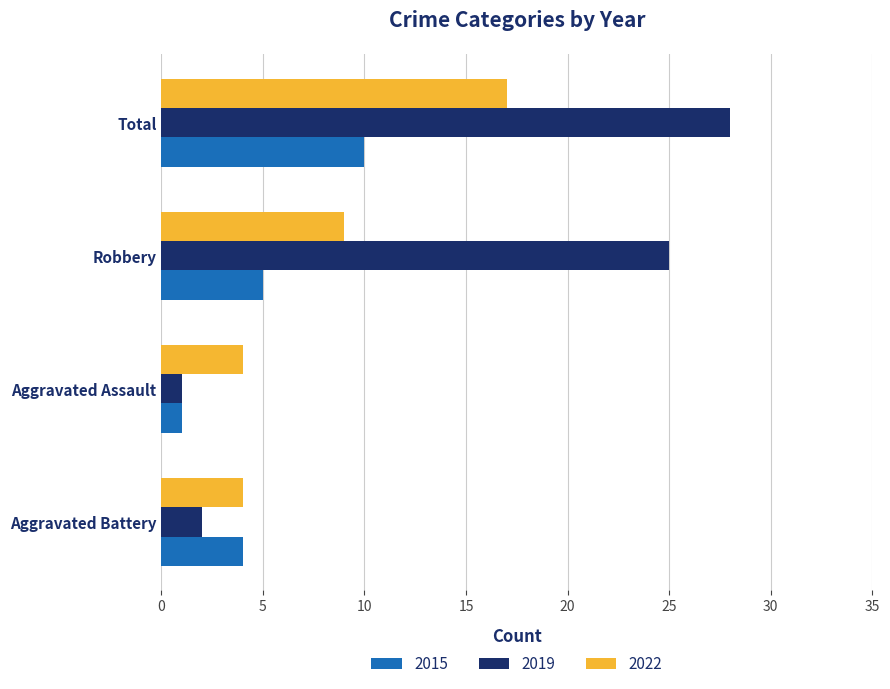

What is the total value across all series at Aggravated Battery?

10